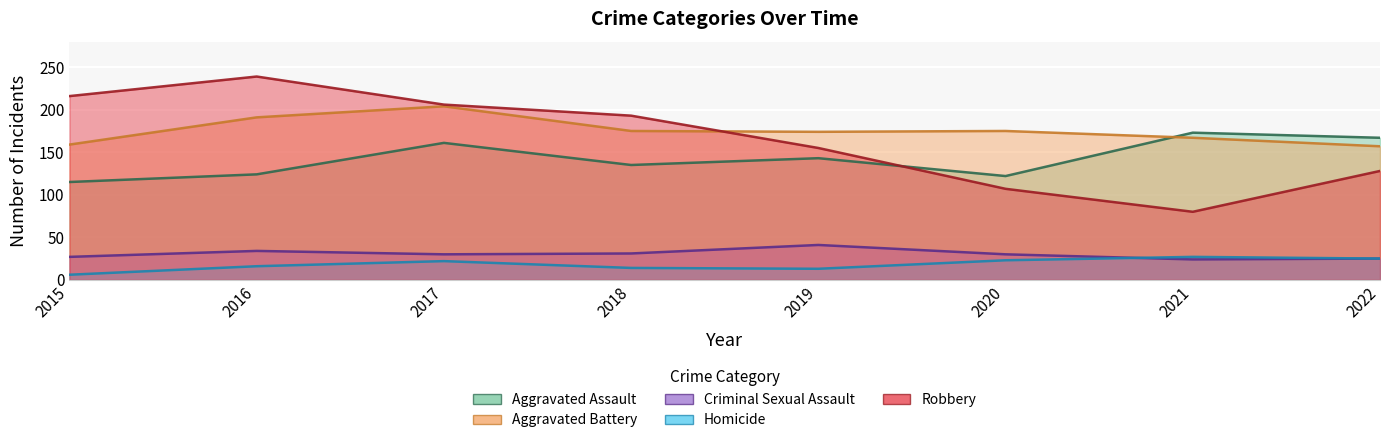

Where does the Robbery series first go above 193?

2015